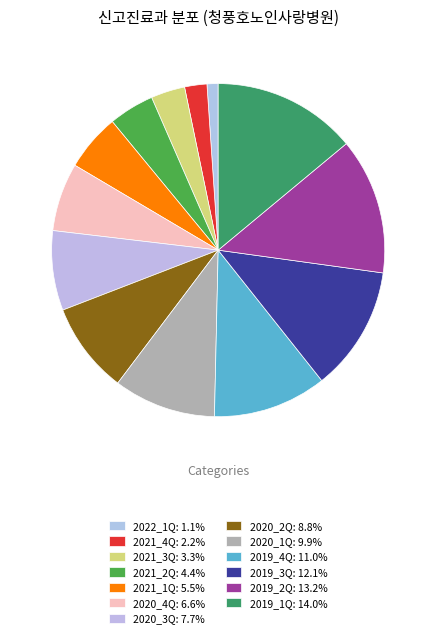

How many segments does this pie chart have?

13